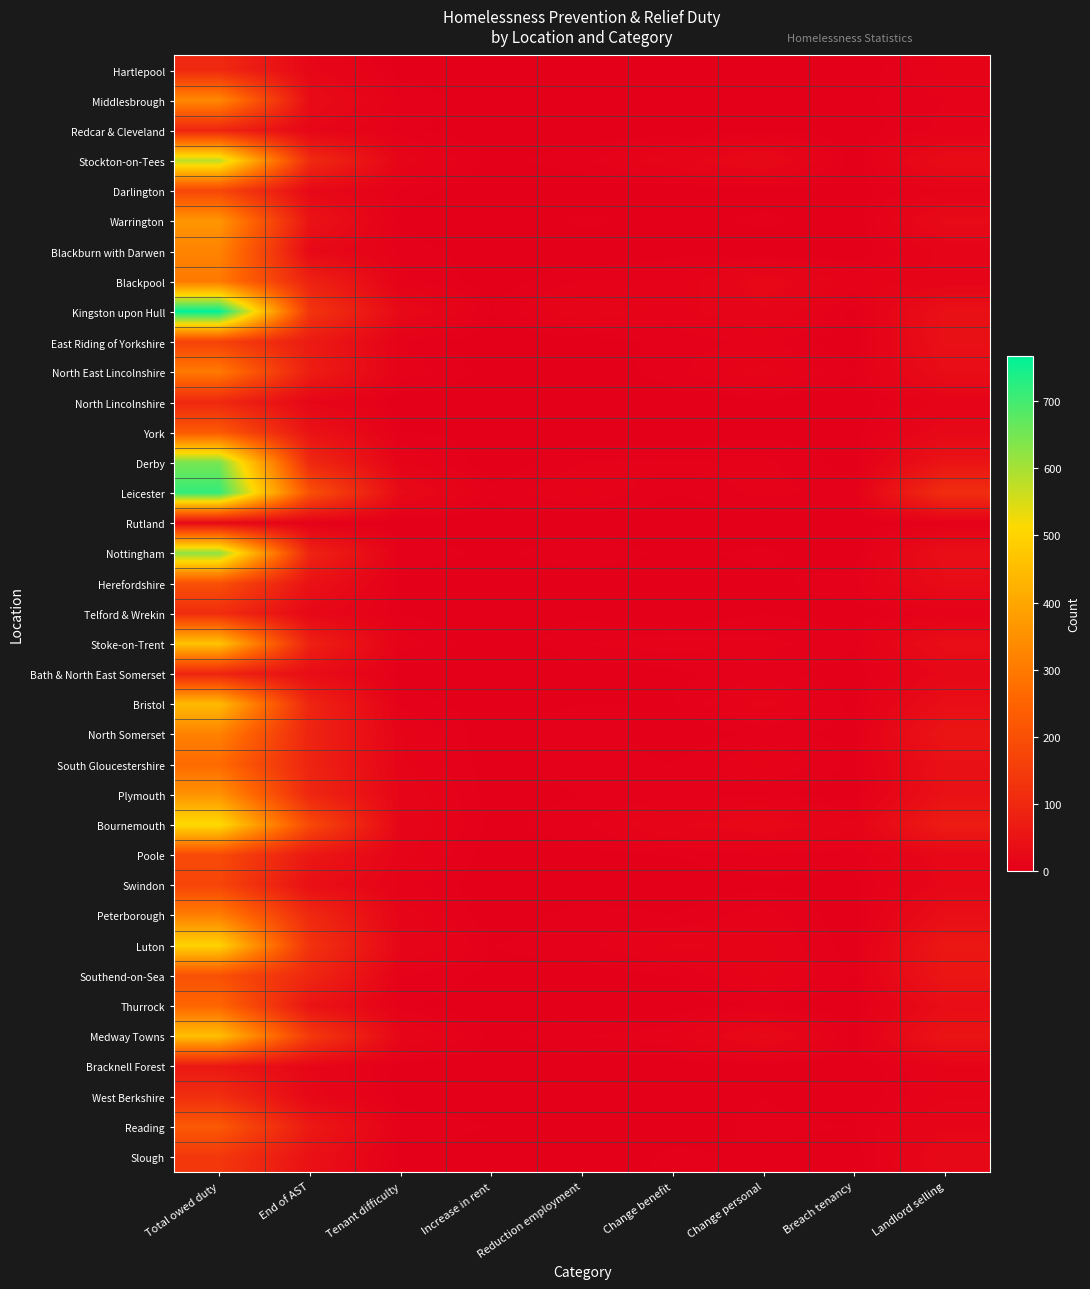

At how many categories does at least one series exceed 747?

1